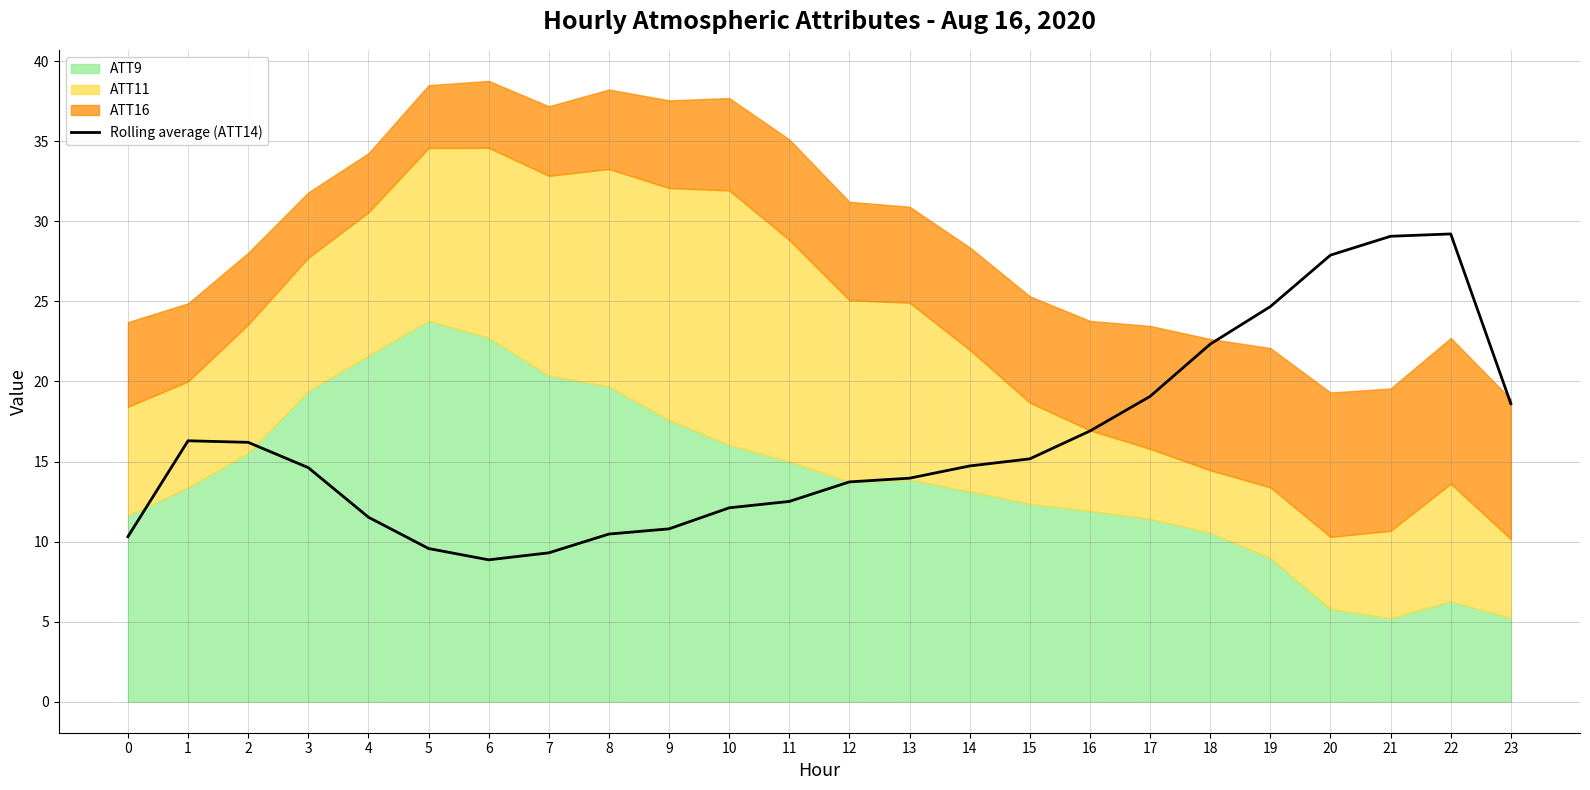

True or false: Rolling average (ATT14) has a value of 5.2 at 1.

False